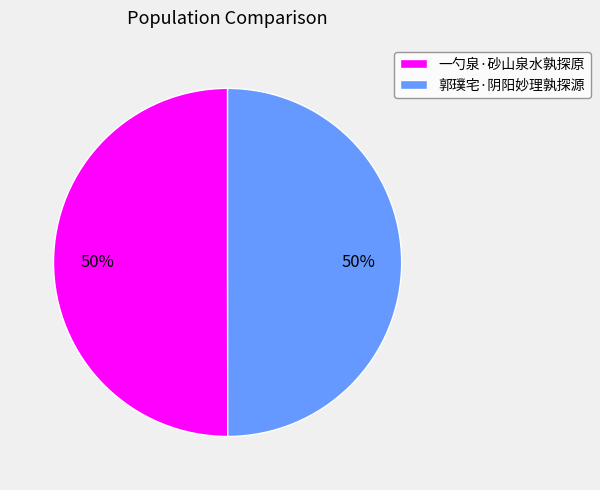

Do 一勺泉·砂山泉水孰探原 and 郭璞宅·阴阳妙理孰探源 together represent more than half of the pie?

Yes